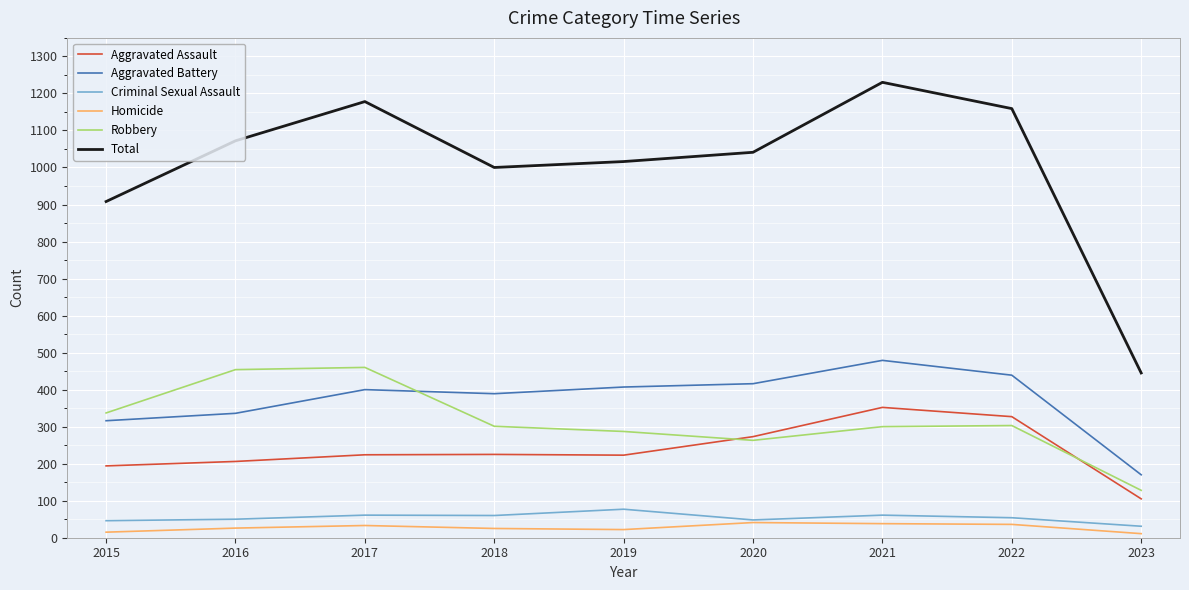

How many interior local valleys does the Robbery series have?

1